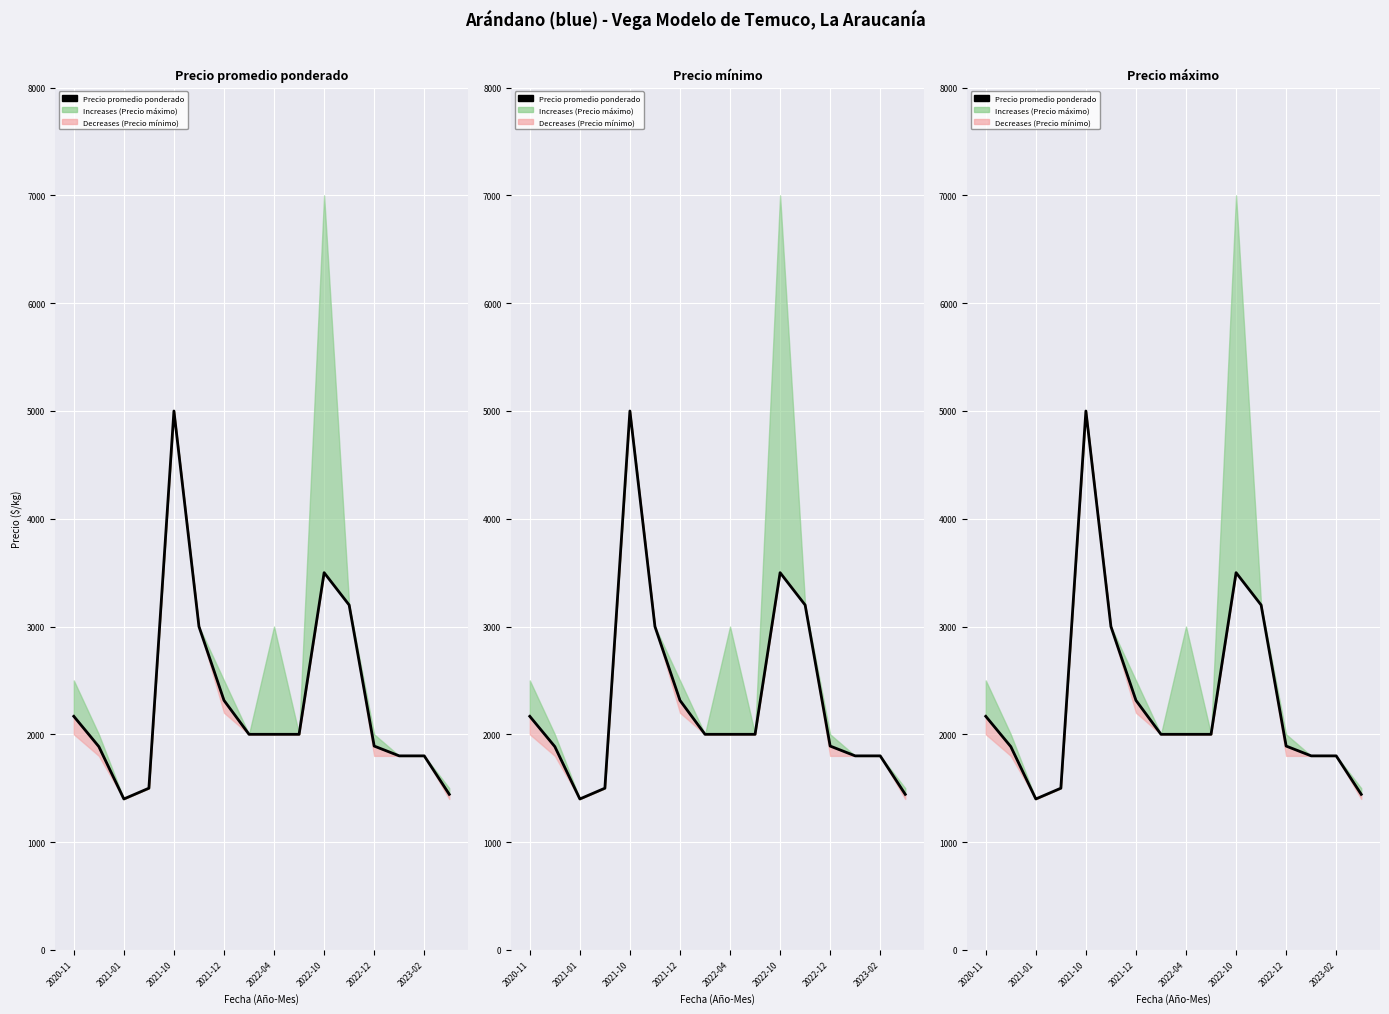

What is the change in value from 13 to 15?

-357